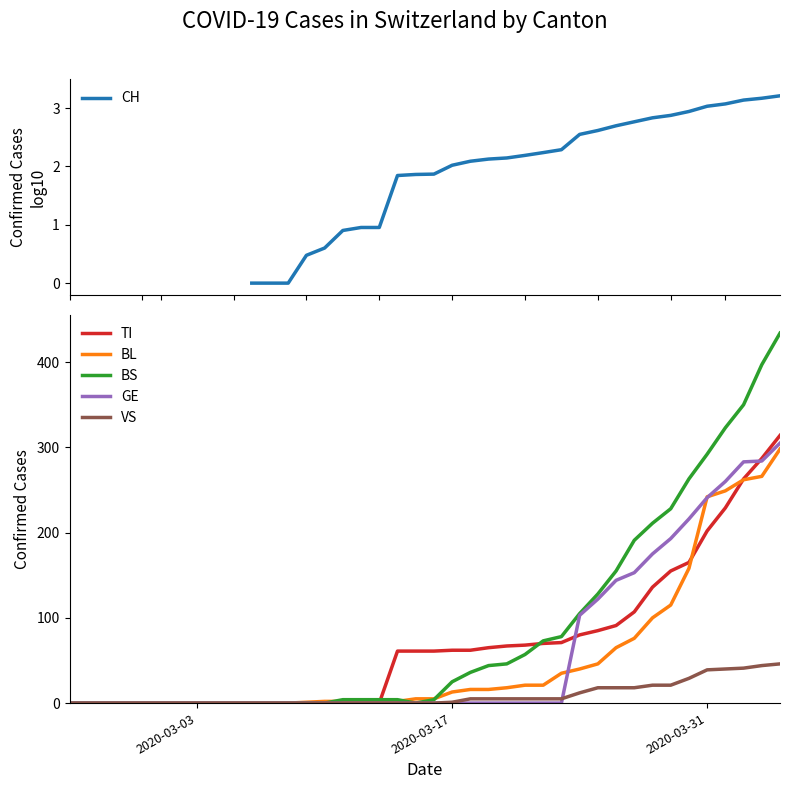

True or false: CH and BS cross at least once.

True